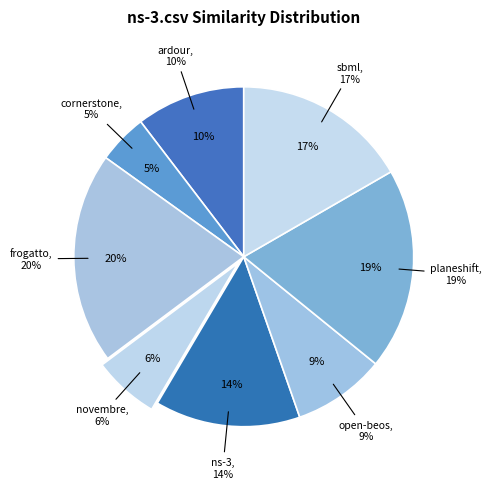

How many segments does this pie chart have?

8